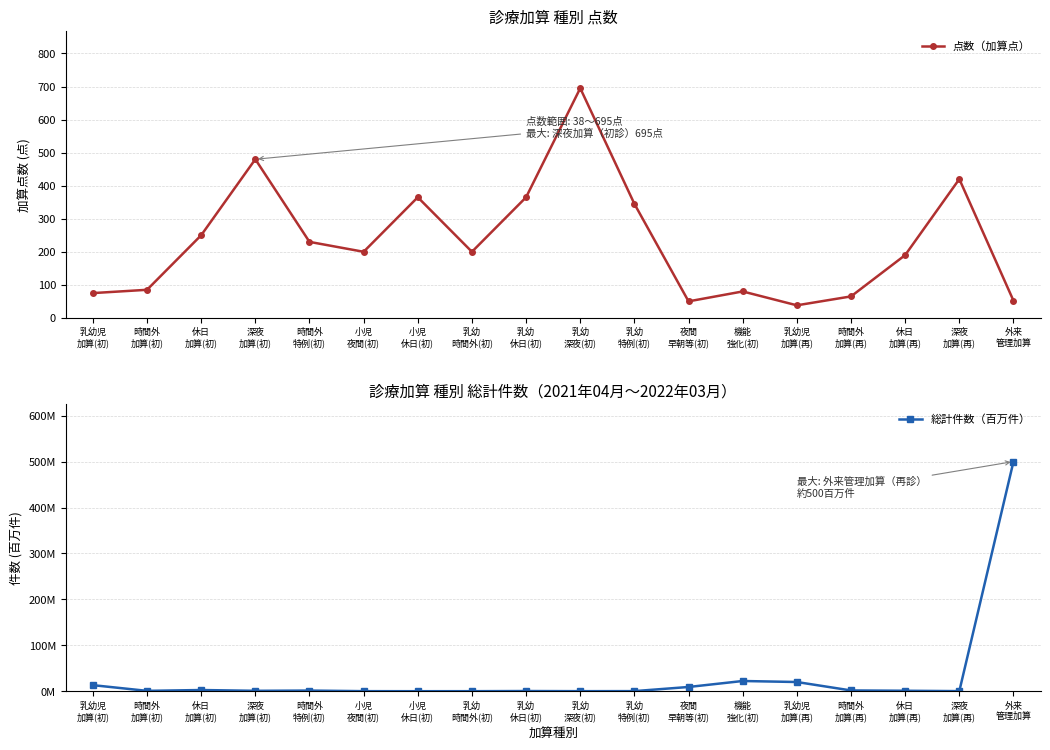

At which label does 総計件数（百万件） reach its peak?

外来
管理加算